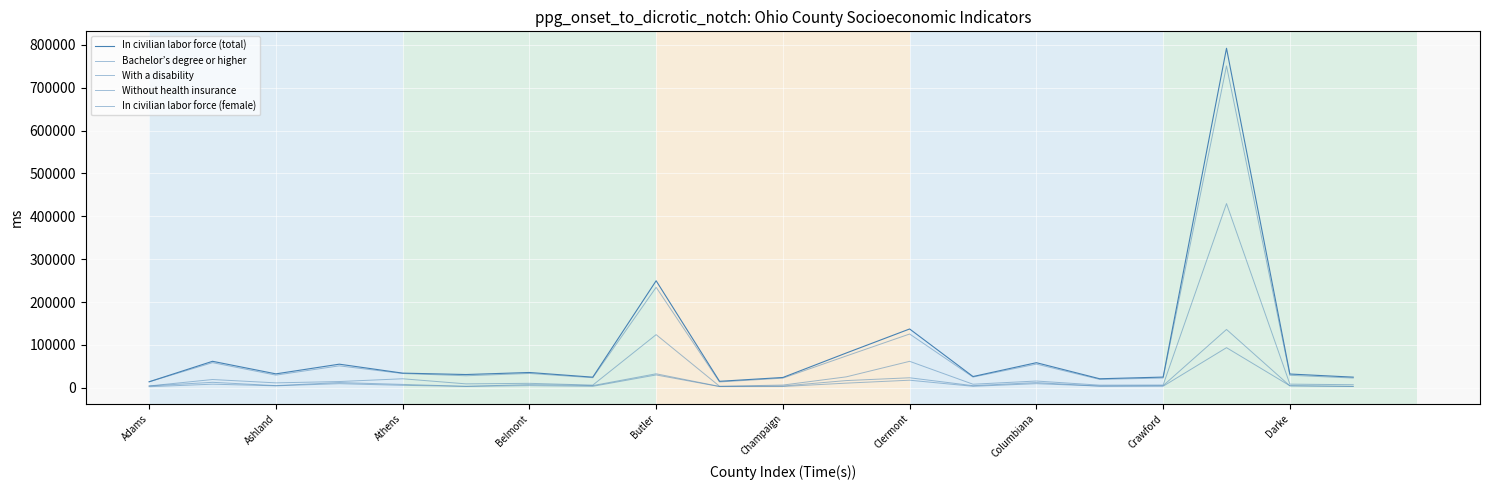

What is the difference between the second highest and minimum values in the In civilian labor force (female) series?

220784.8